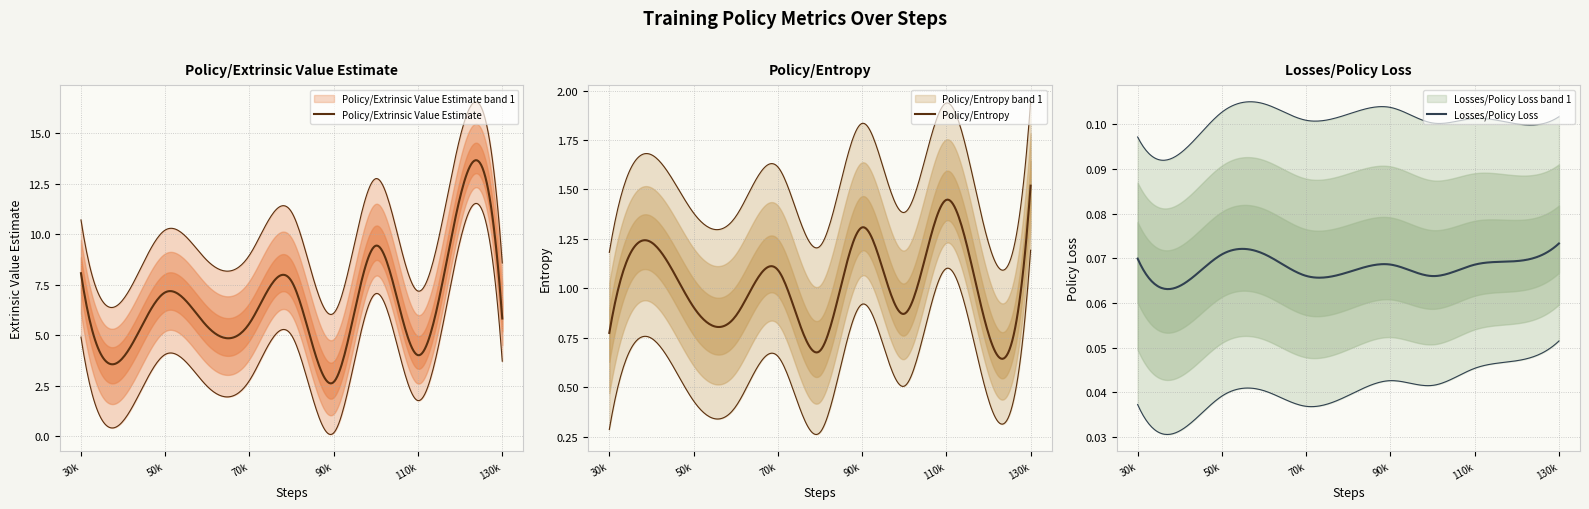

How many lines are shown in the chart?

3